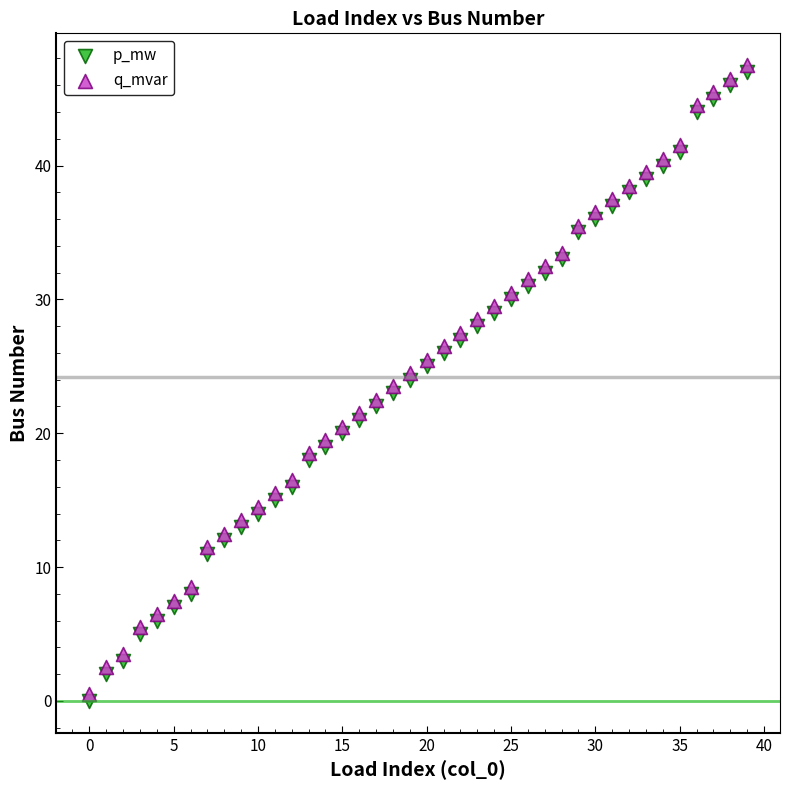

Which series reaches the minimum Y coordinate?

p_mw